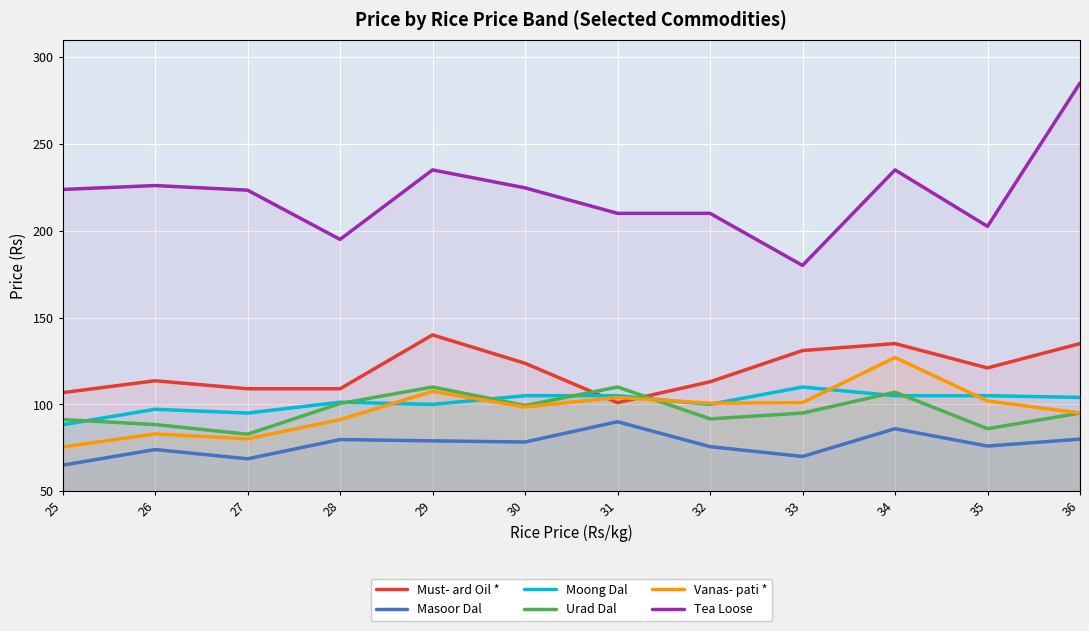

True or false: Moong Dal and Tea Loose intersect in this chart.

False